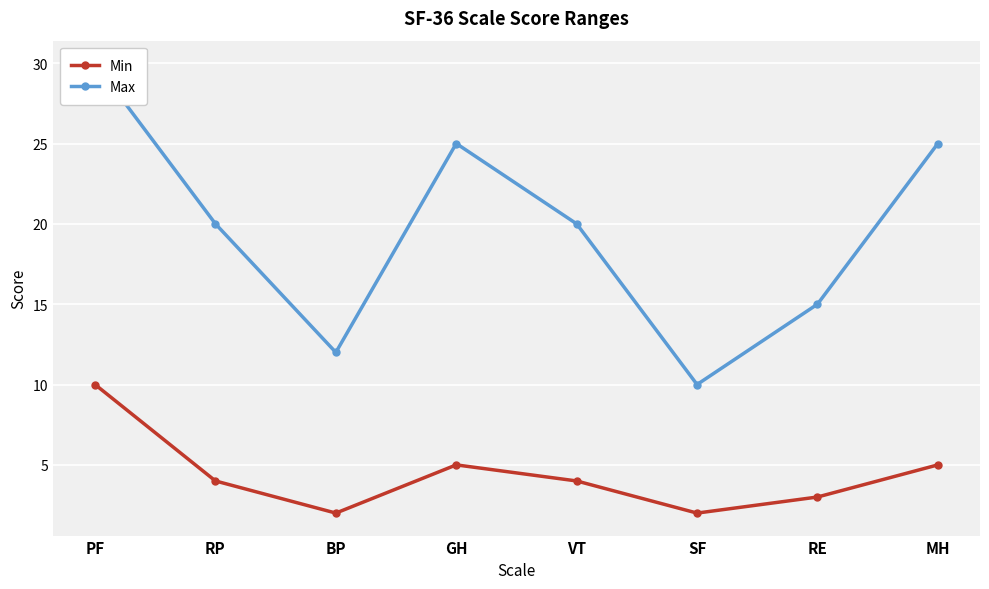

True or false: Max has a value of 3 at SF.

False